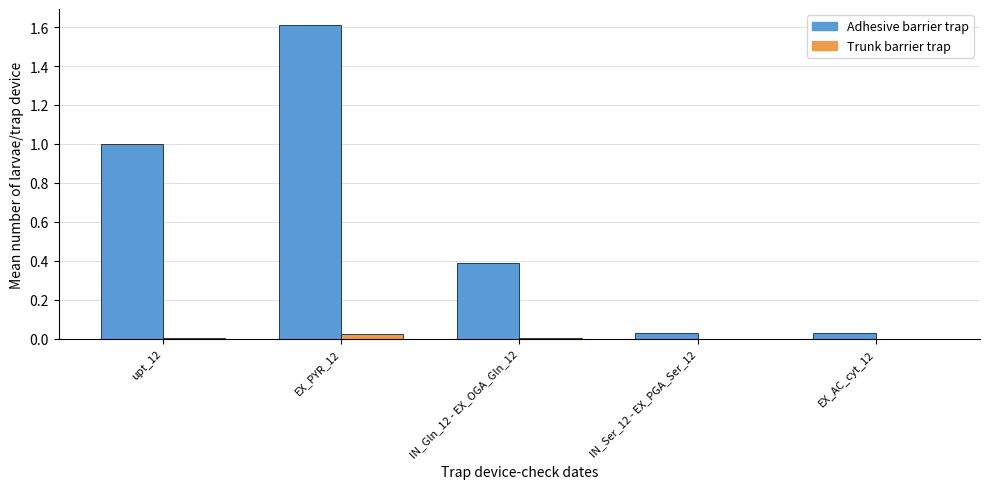

Which series changed the most between upt_12 and IN_Ser_12 - EX_PGA_Ser_12?

Adhesive barrier trap